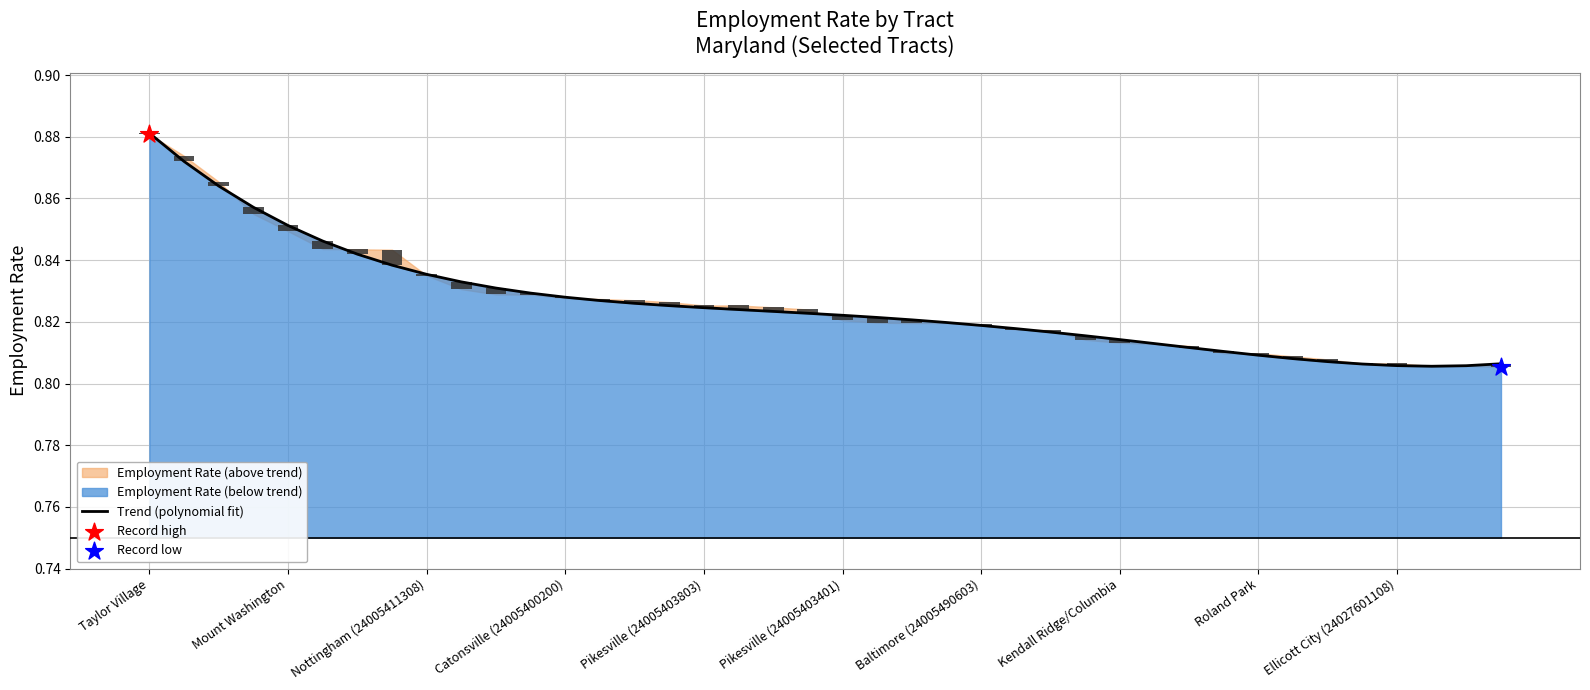

Between Taylor Village and 31, which is larger?

Taylor Village